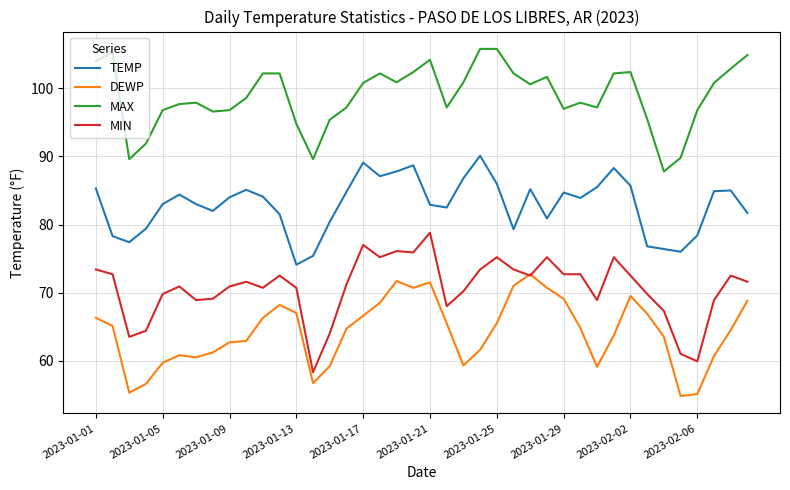

Which series has the largest total across all categories?

MAX